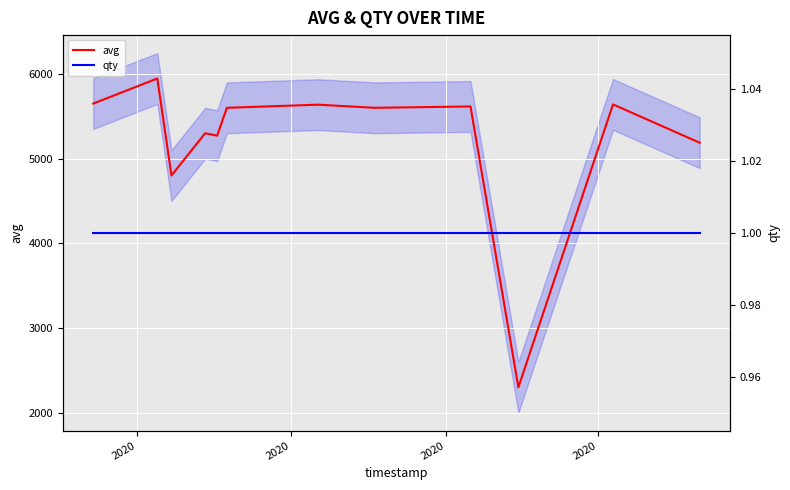

True or false: avg and qty cross at least once.

False